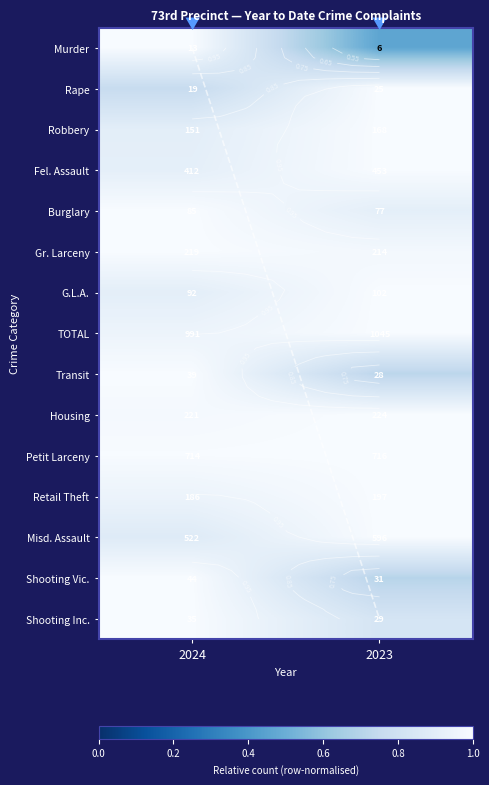

Rank the series at 2023 from highest to lowest value.

TOTAL, Petit Larceny, Misd. Assault, Fel. Assault, Housing, Retail Theft, Robbery, G.L.A., Rape, Gr. Larceny, Burglary, Shooting Inc., Transit, Shooting Vic., Murder